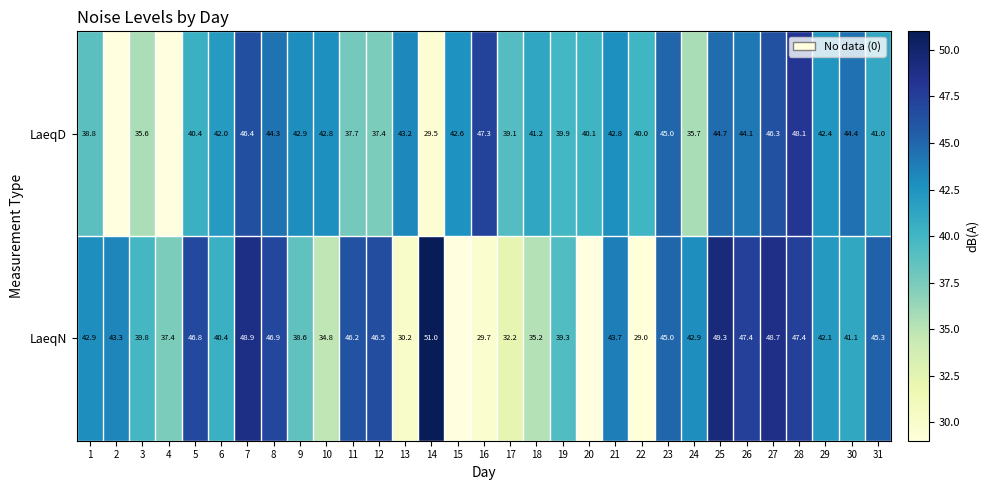

True or false: LaeqN has a value of 30.2 at 13.

True